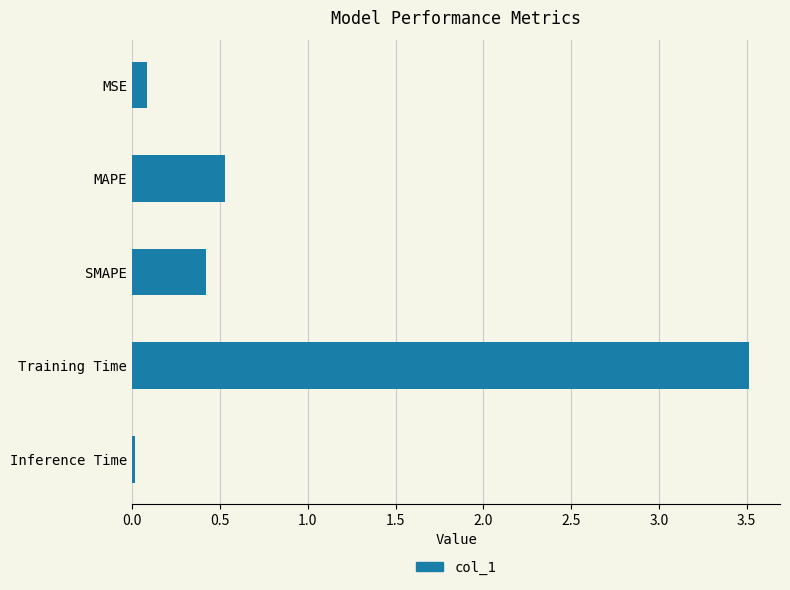

Rank the categories by value from highest to lowest.

Training Time, MAPE, SMAPE, MSE, Inference Time